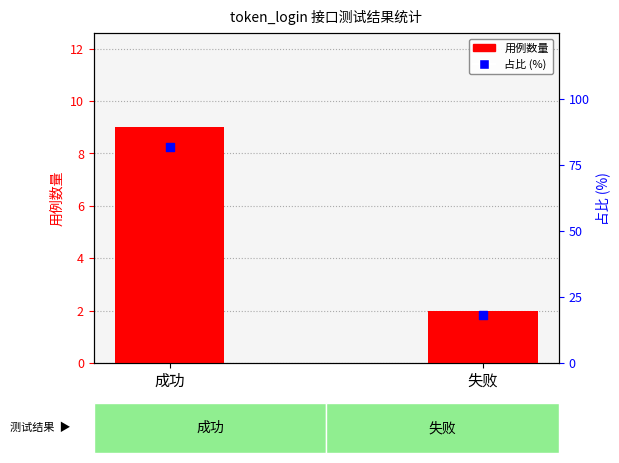

Is the value of 用例数量 at 成功 greater than the value of 占比 (%) at 成功?

No